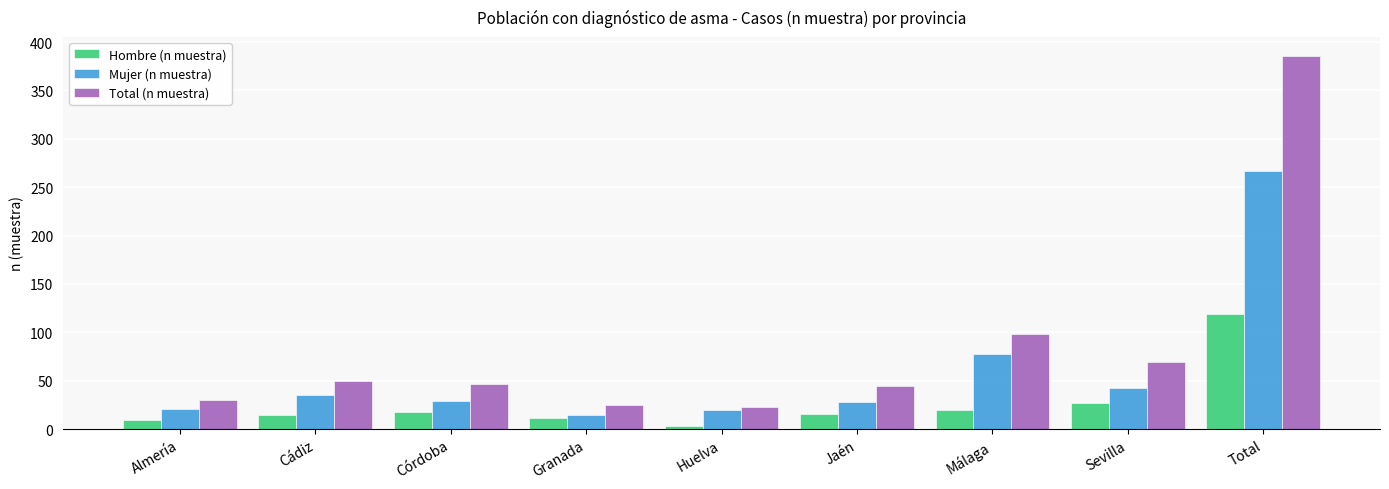

Rank the series at Jaén from lowest to highest value.

Hombre (n muestra), Mujer (n muestra), Total (n muestra)